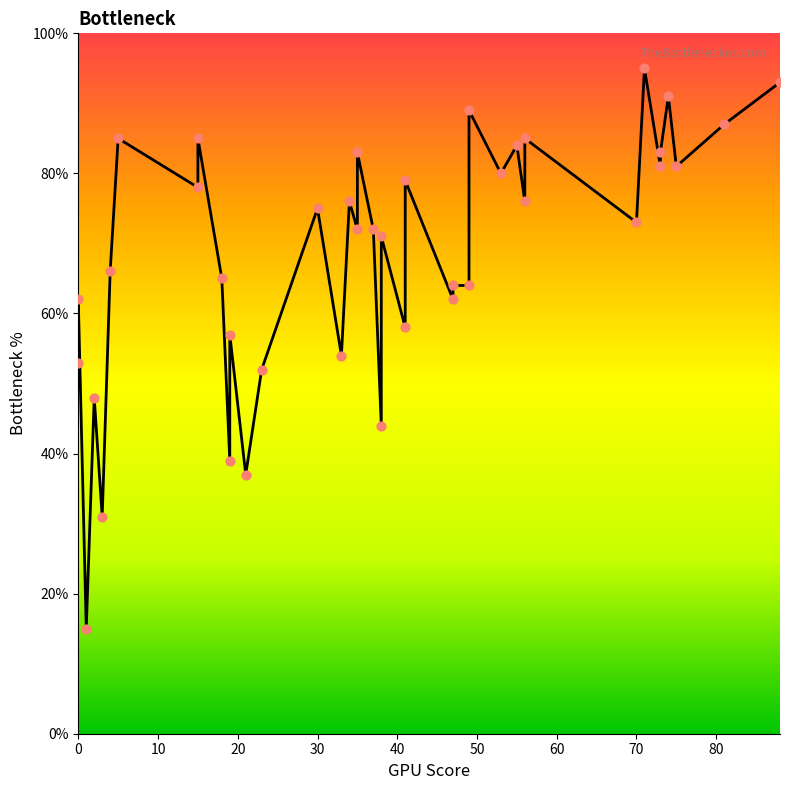

Between 50 and 32, which is larger?

32